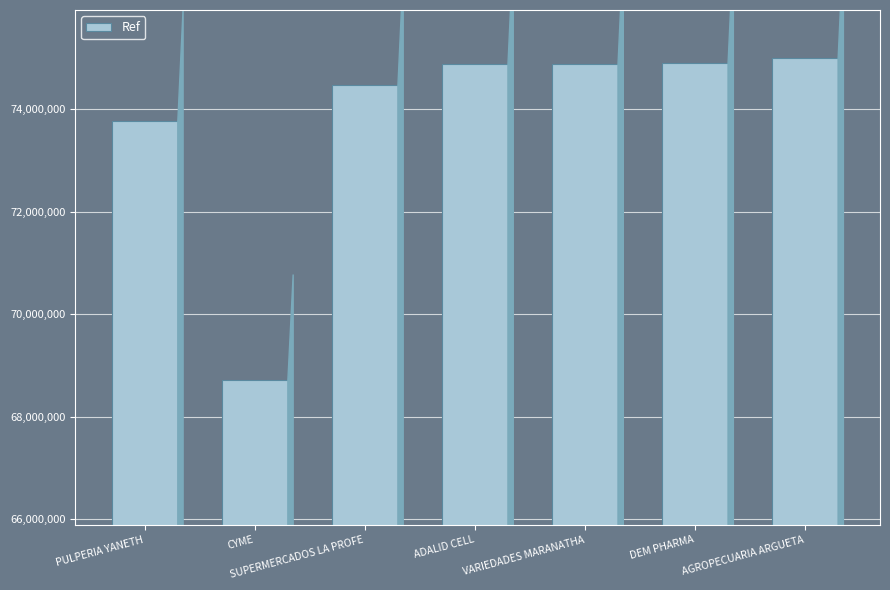

True or false: the data shows 74883716 at VARIEDADES MARANATHA.

True